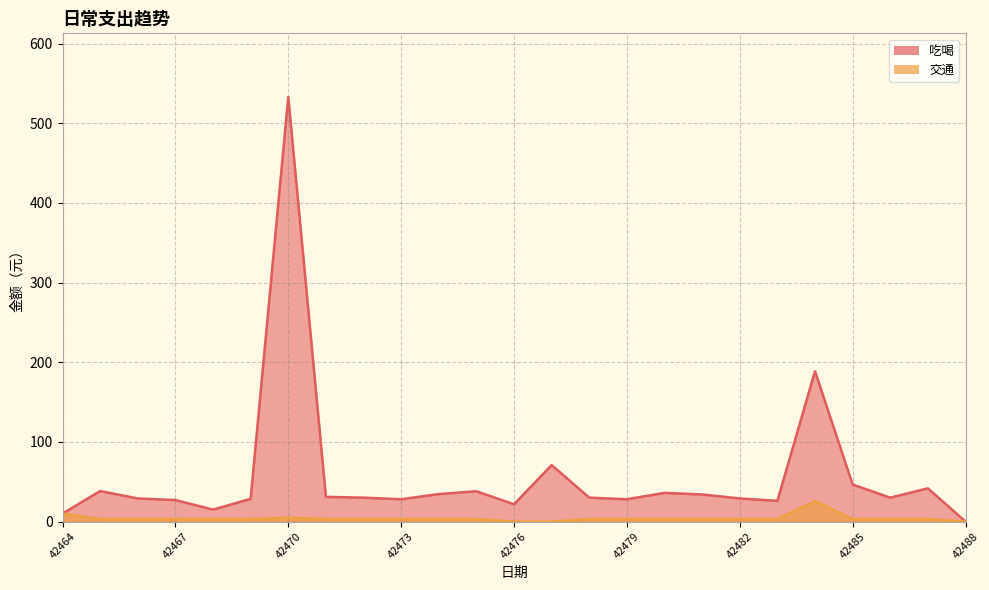

Rank the series at 42466 from highest to lowest value.

吃喝, 交通